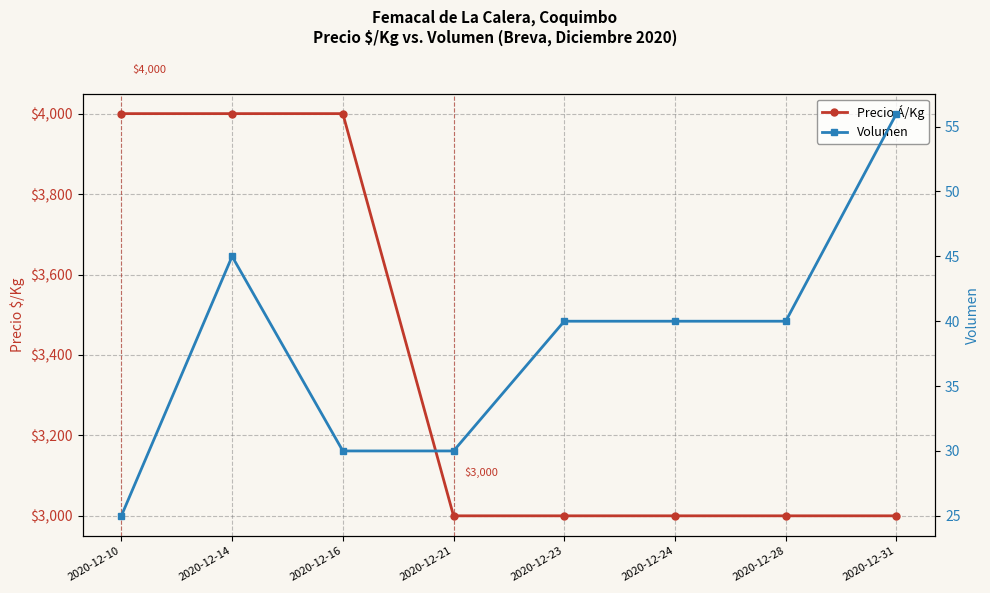

Count the Volumen values in the range 30 to 45.

6